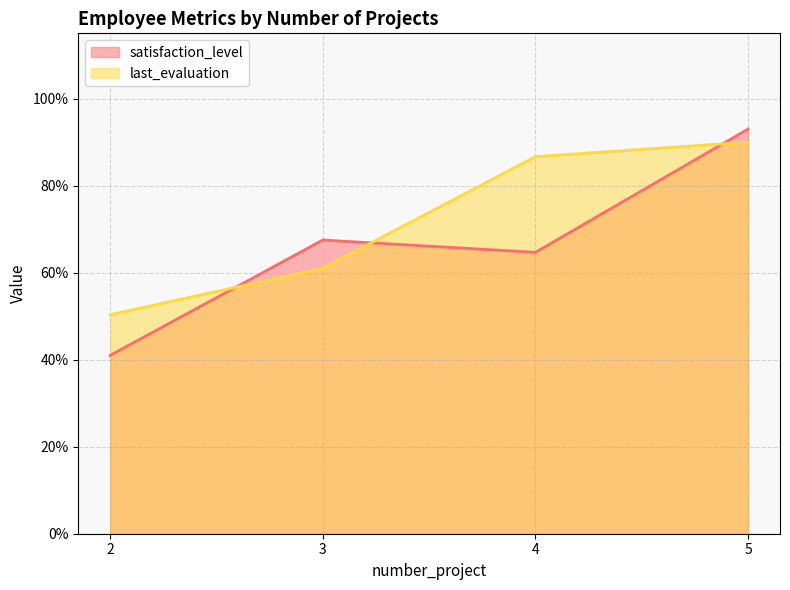

Does the chart have visible grid lines?

Yes